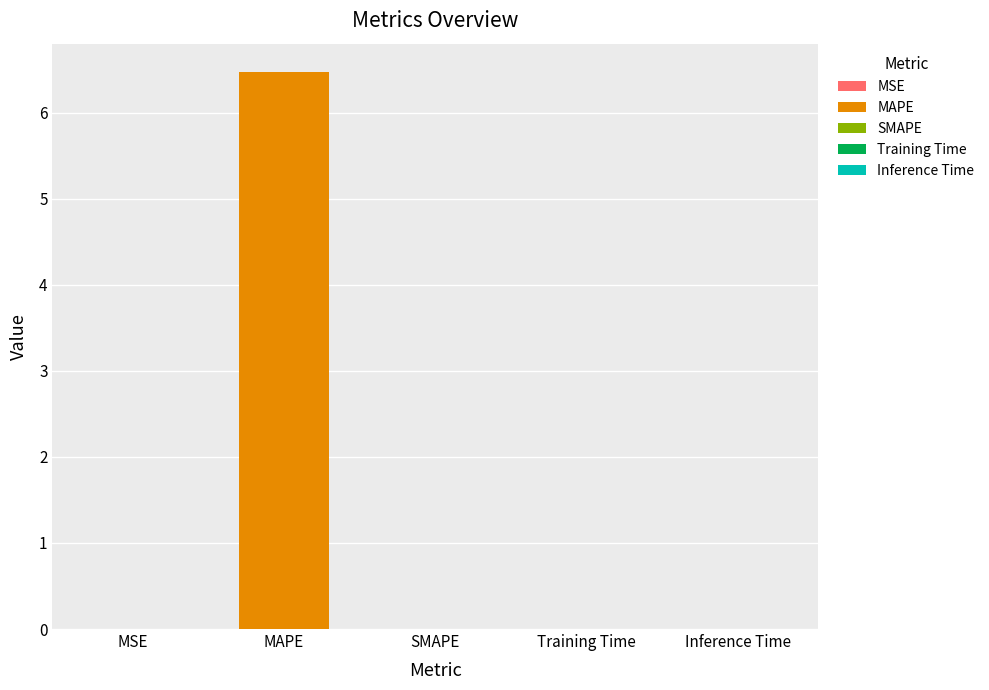

Read the value at MAPE.

6.5